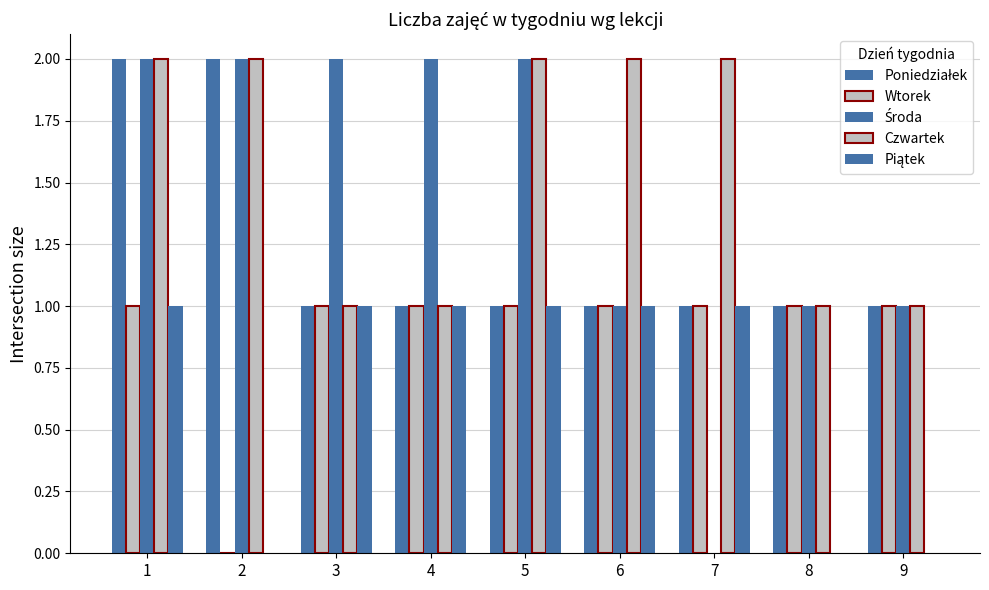

Reading left to right, list all the values displayed in this chart.

Poniedziałek: 2	2	1	1	1	1	1	1	1
Wtorek: 1	0	1	1	1	1	1	1	1
Środa: 2	2	2	2	2	1	0	1	1
Czwartek: 2	2	1	1	2	2	2	1	1
Piątek: 1	0	1	1	1	1	1	0	0